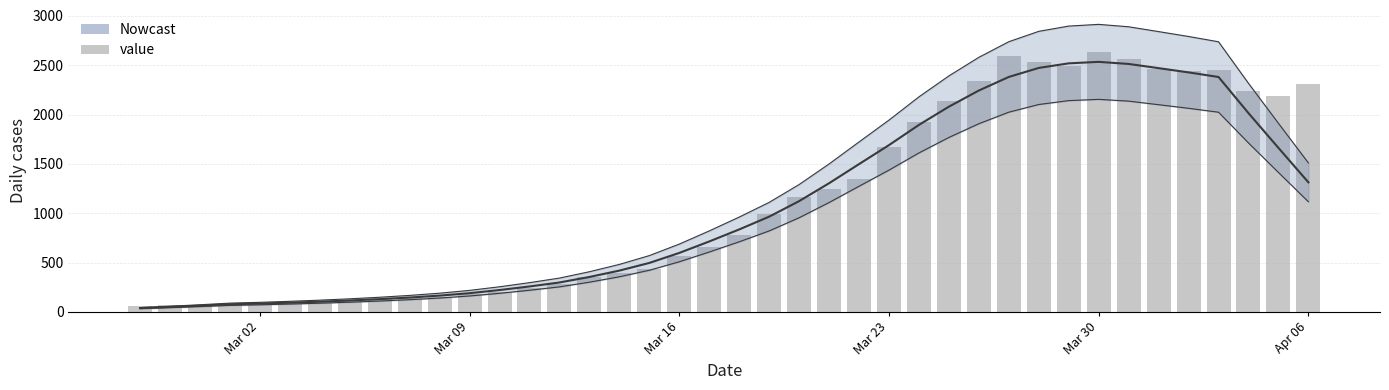

What position from the left is Mar 23?

4